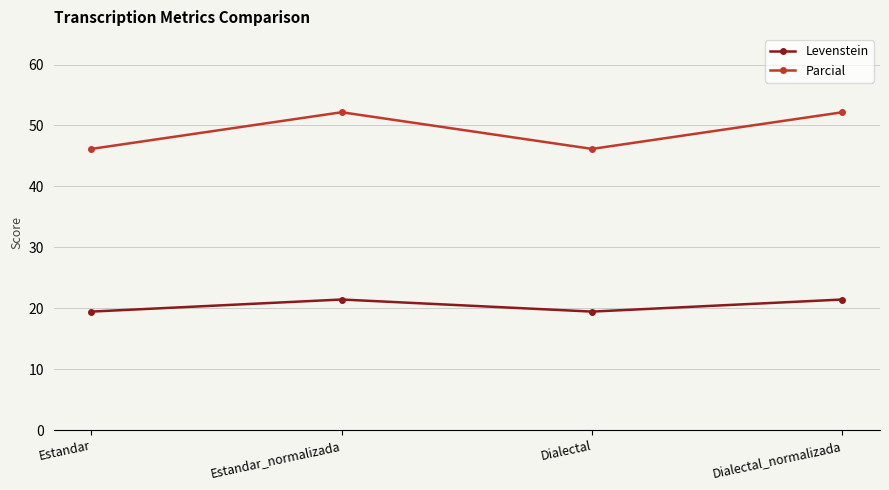

Which series has the largest range (max minus min)?

Parcial